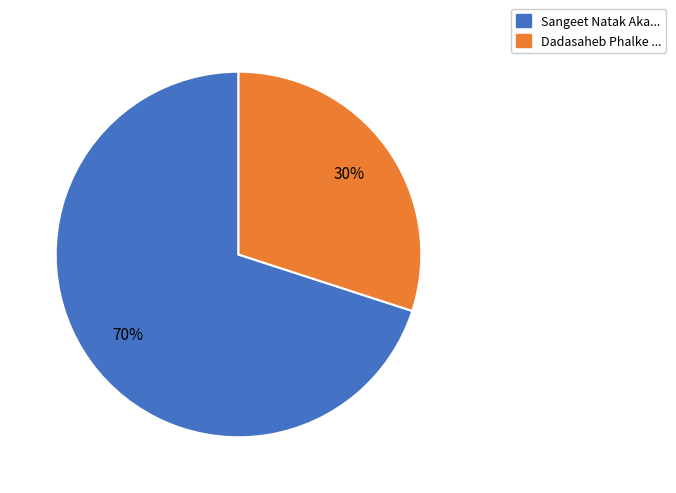

Does any single category account for the majority?

Yes